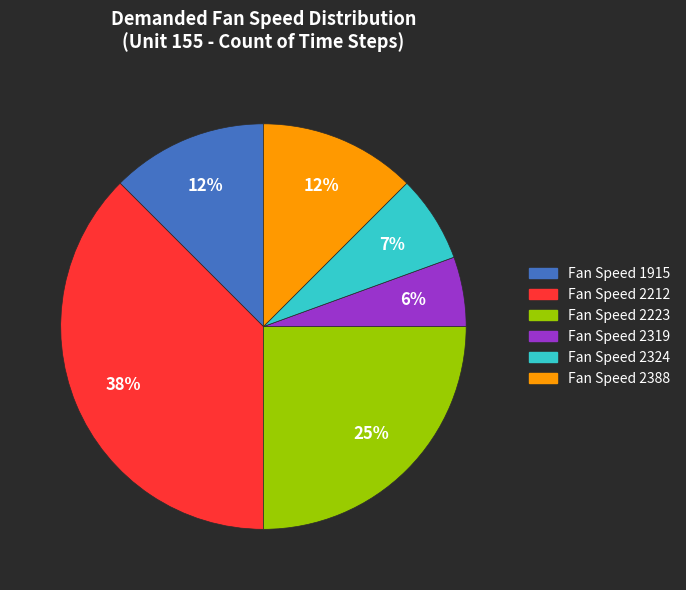

To the nearest percent, what is the difference between the largest and smallest slice percentages?

32%